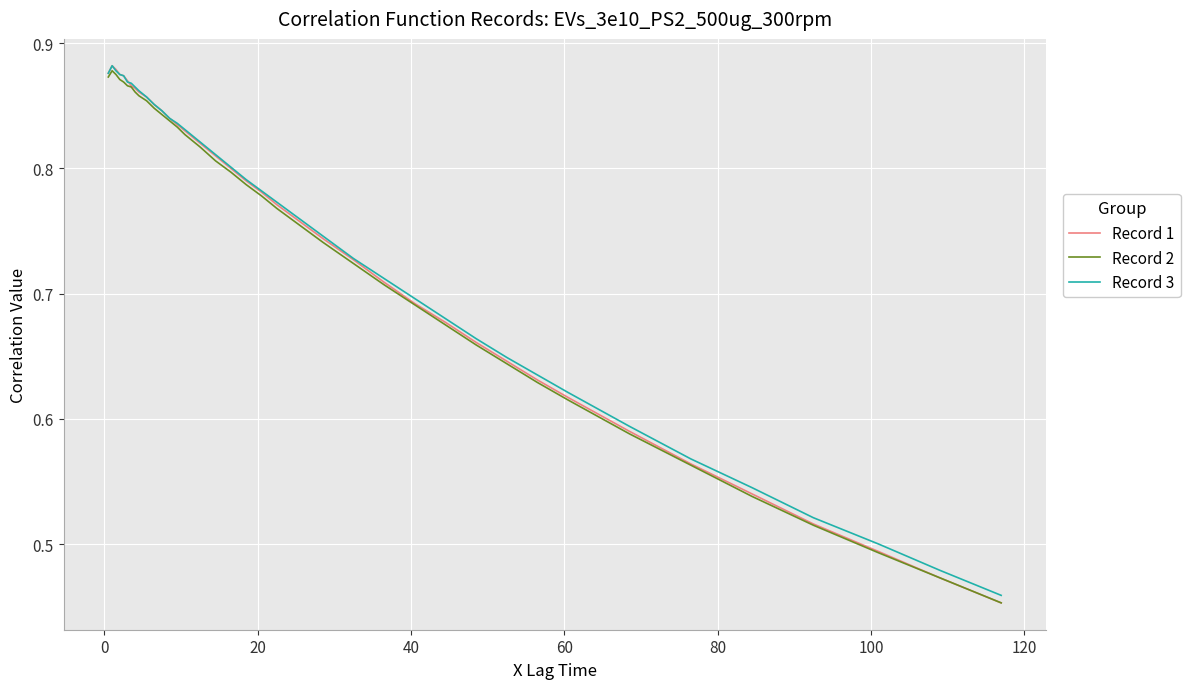

Which series has the widest spread of values?

Record 1